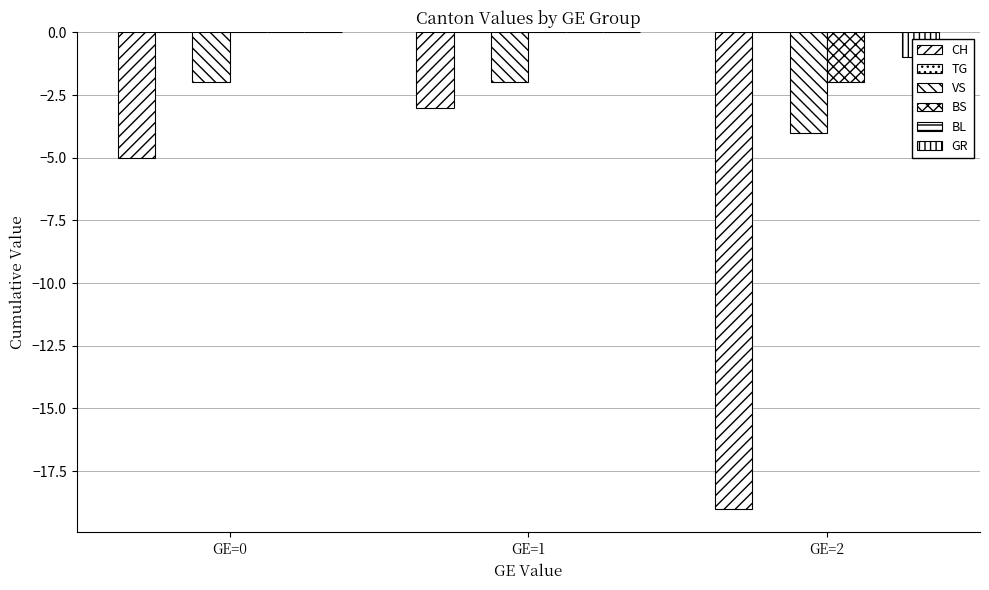

How many bars are there in total?

18